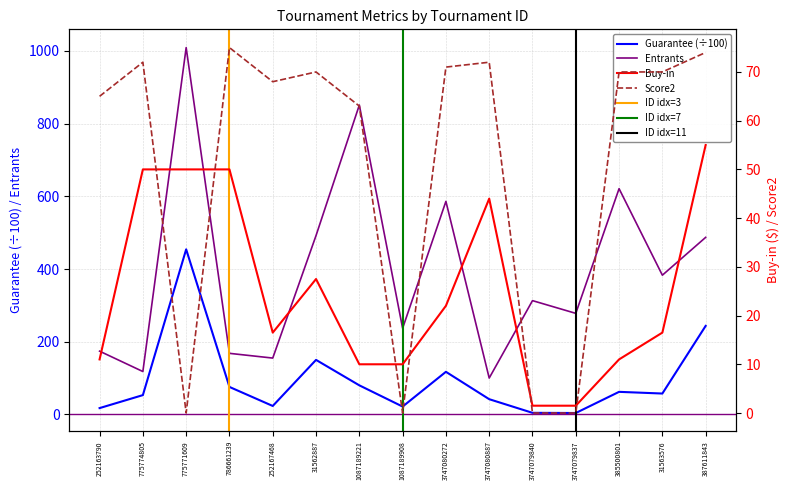

What is the average value of the Entrants series?

398.1